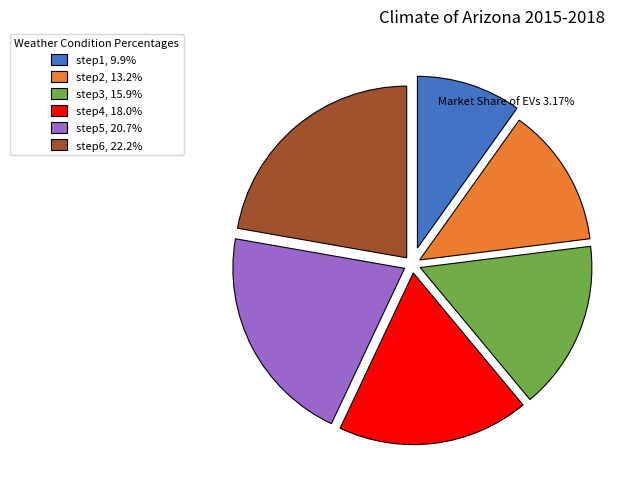

Is the sum of step4, 18.0% and step5, 20.7% greater than half?

No